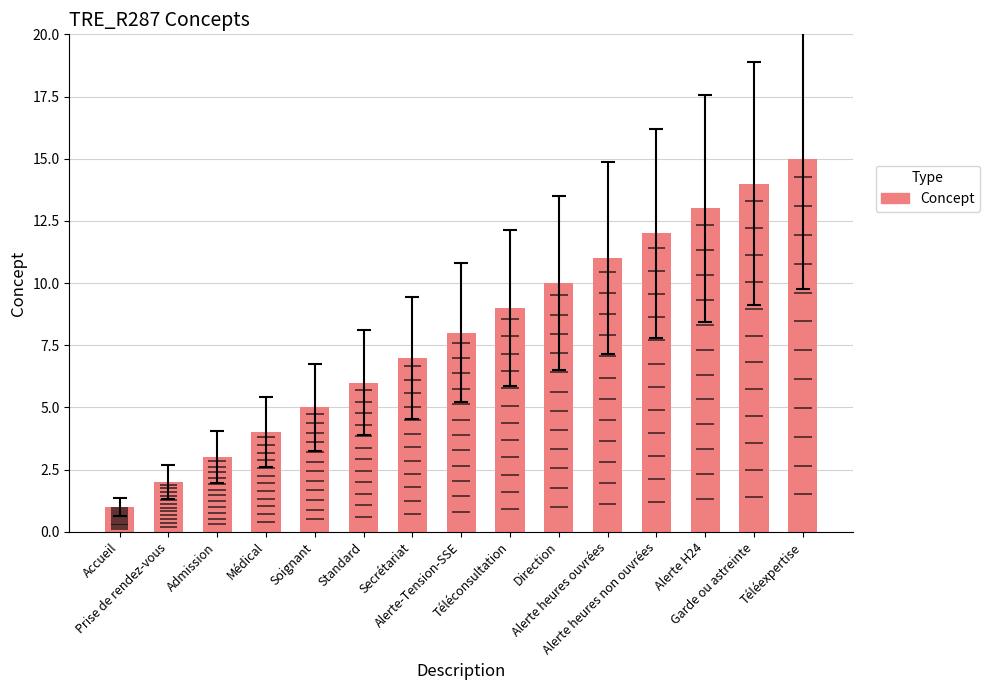

What is the value of the 8th bar from the left?

8